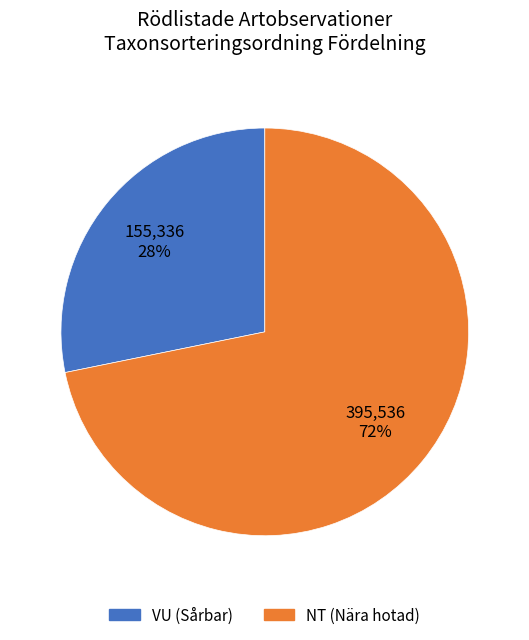

To the nearest percent, what is the average slice percentage?

50%